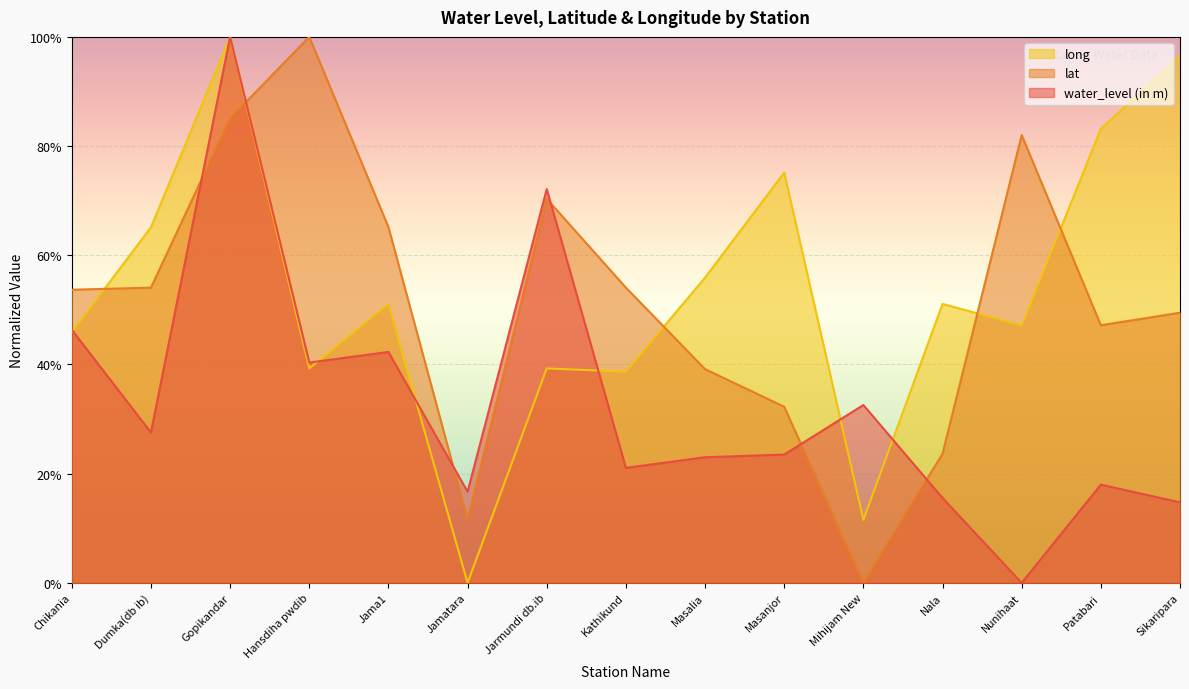

Reading right to left, list all the values displayed in this chart.

water_level (in m): Sikaripara=0.1	Patabari=0.2	Nunihaat=0.0	Nala=0.2	Mihijam New=0.3	Masanjor=0.2	Masalia=0.2	Kathikund=0.2	Jarmundi db.ib=0.7	Jamatara=0.2	Jama1=0.4	Hansdiha pwdib=0.4	Gopikandar=1.0	Dumka(db ib)=0.3	Chikania=0.5
lat: Sikaripara=0.5	Patabari=0.5	Nunihaat=0.8	Nala=0.2	Mihijam New=0.0	Masanjor=0.3	Masalia=0.4	Kathikund=0.5	Jarmundi db.ib=0.7	Jamatara=0.1	Jama1=0.7	Hansdiha pwdib=1.0	Gopikandar=0.9	Dumka(db ib)=0.5	Chikania=0.5
long: Sikaripara=1.0	Patabari=0.8	Nunihaat=0.5	Nala=0.5	Mihijam New=0.1	Masanjor=0.8	Masalia=0.6	Kathikund=0.4	Jarmundi db.ib=0.4	Jamatara=0.0	Jama1=0.5	Hansdiha pwdib=0.4	Gopikandar=1.0	Dumka(db ib)=0.7	Chikania=0.5